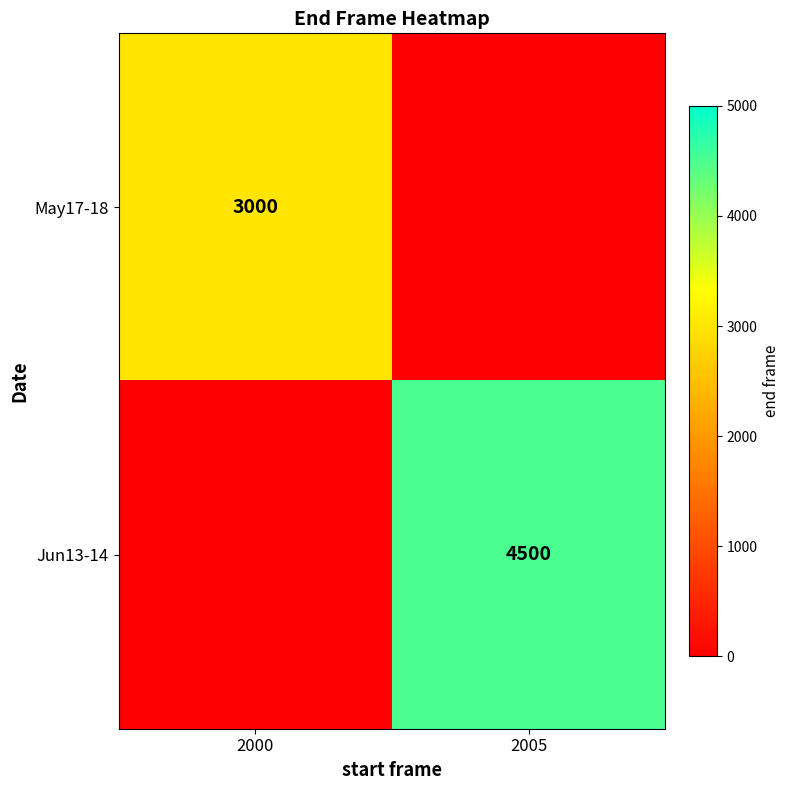

Is it true that Jun13-14 equals 2689 at 2005?

False